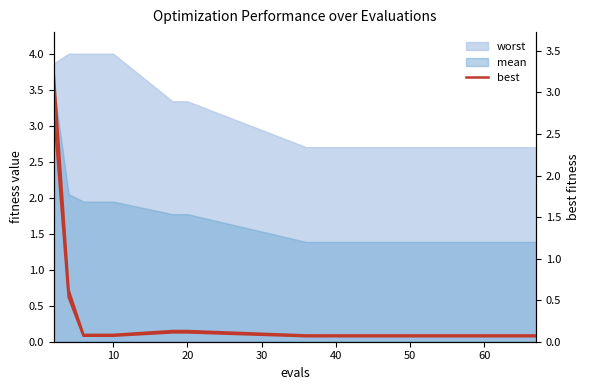

True or false: best and best (right axis) intersect in this chart.

False